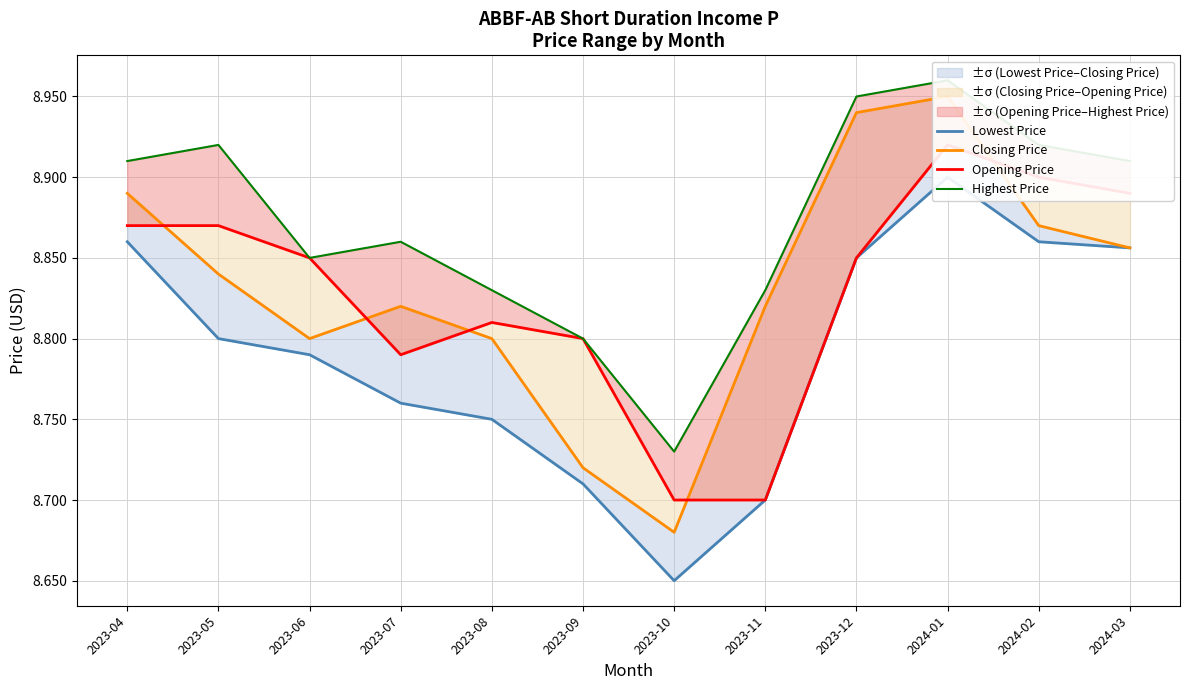

Which series has the widest spread of values?

Closing Price